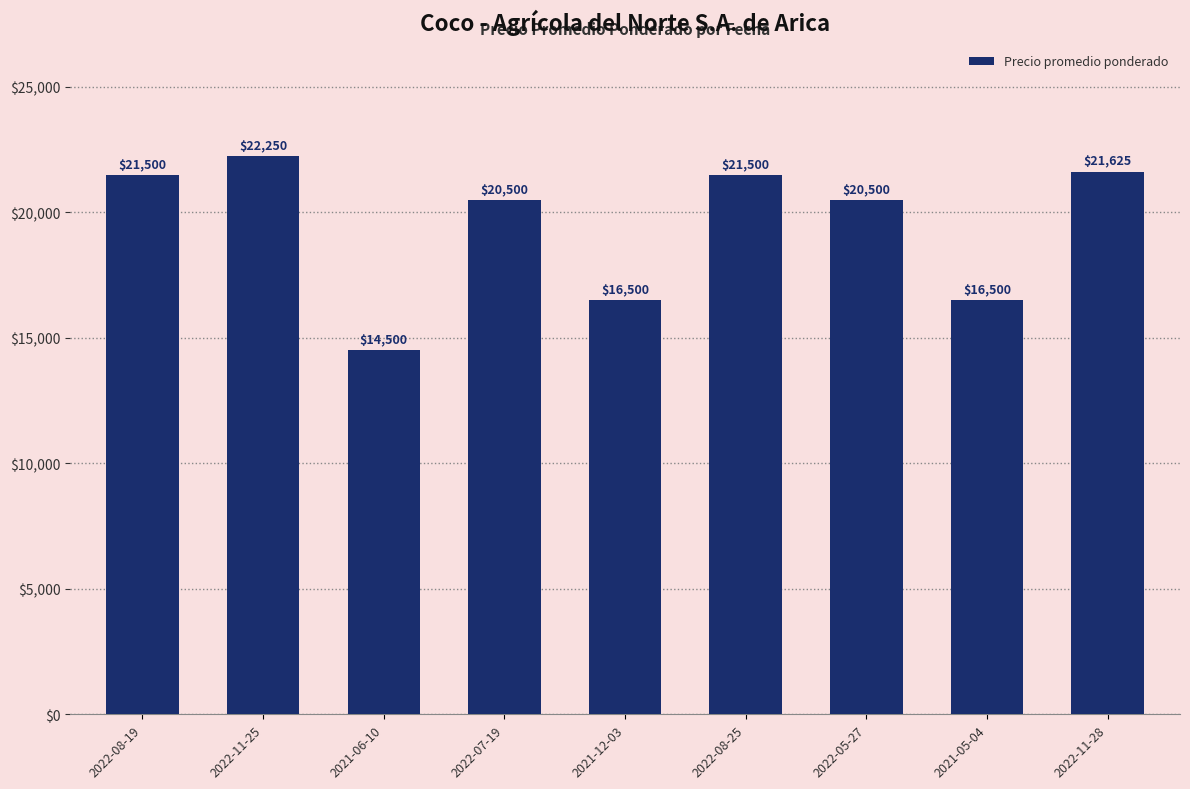

What is the difference between the values at 2022-05-27 and 2022-11-28?

1125